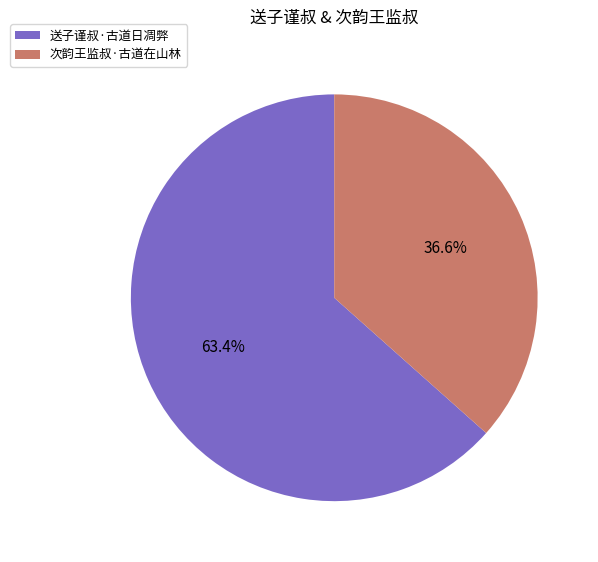

Rank the categories by value from highest to lowest.

送子谨叔·古道日凋弊, 次韵王监叔·古道在山林